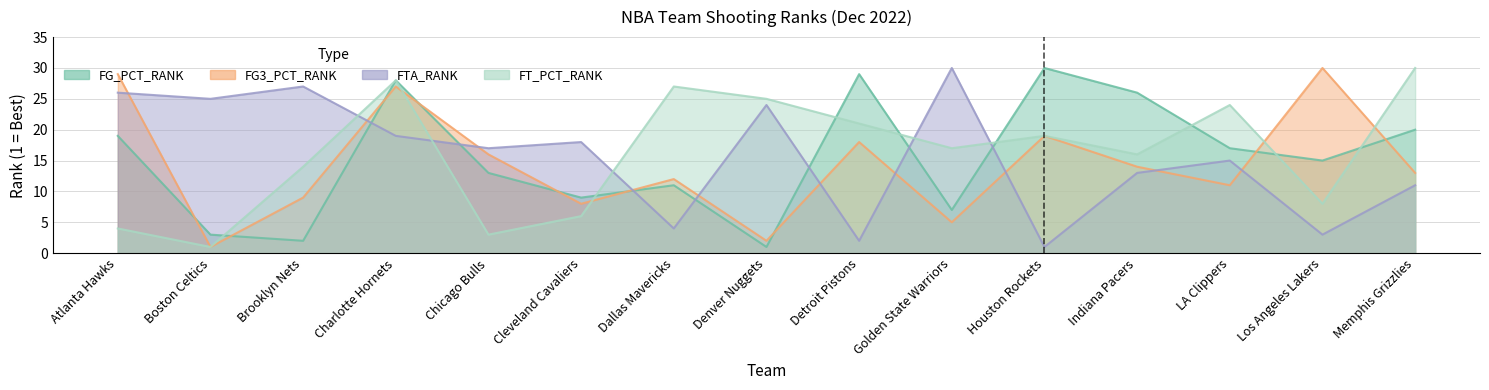

Rank the series by their maximum value, from highest to lowest.

FG_PCT_RANK, FG3_PCT_RANK, FTA_RANK, FT_PCT_RANK